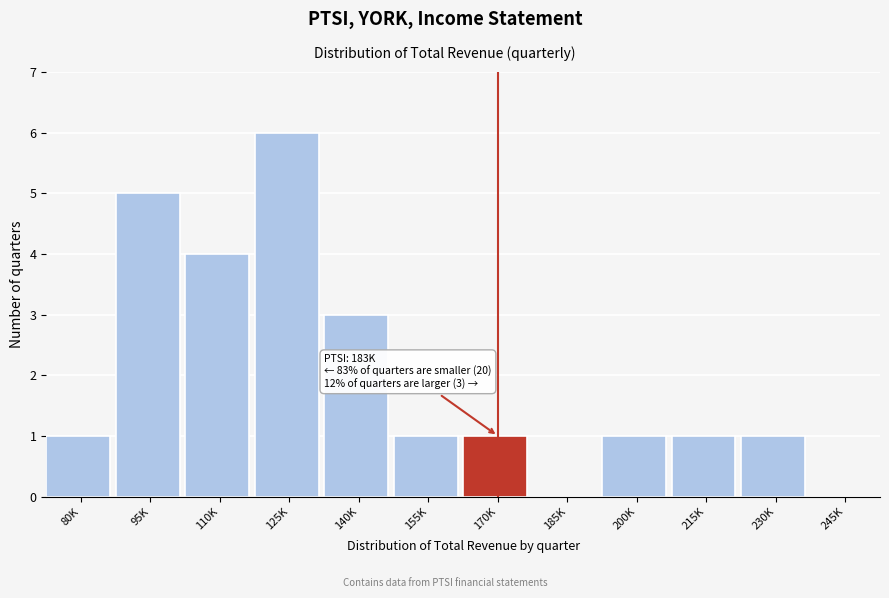

Reading left to right, list all the values displayed in this chart.

80K=1	95K=5	110K=4	125K=6	140K=3	155K=1	170K=1	185K=0	200K=1	215K=1	230K=1	245K=0